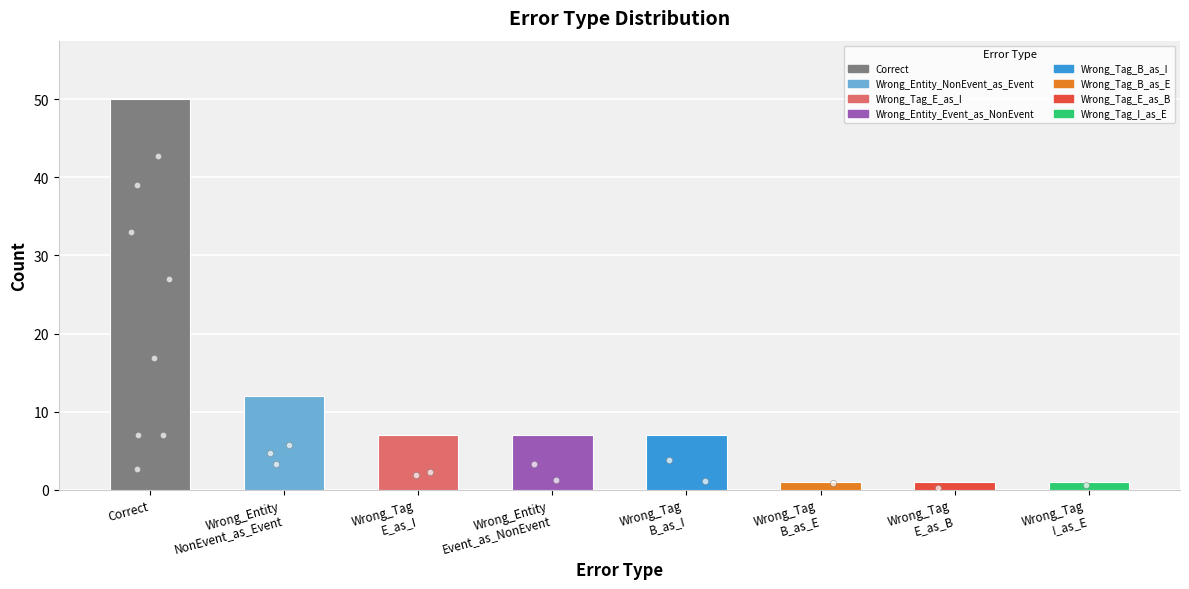

What is the change in value from Wrong_Tag_B_as_I to Wrong_Tag_B_as_E?

-6